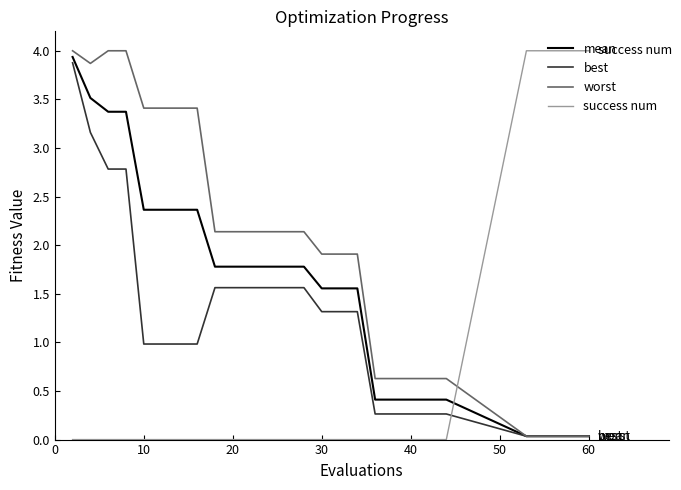

Which series has the largest total across all categories?

worst